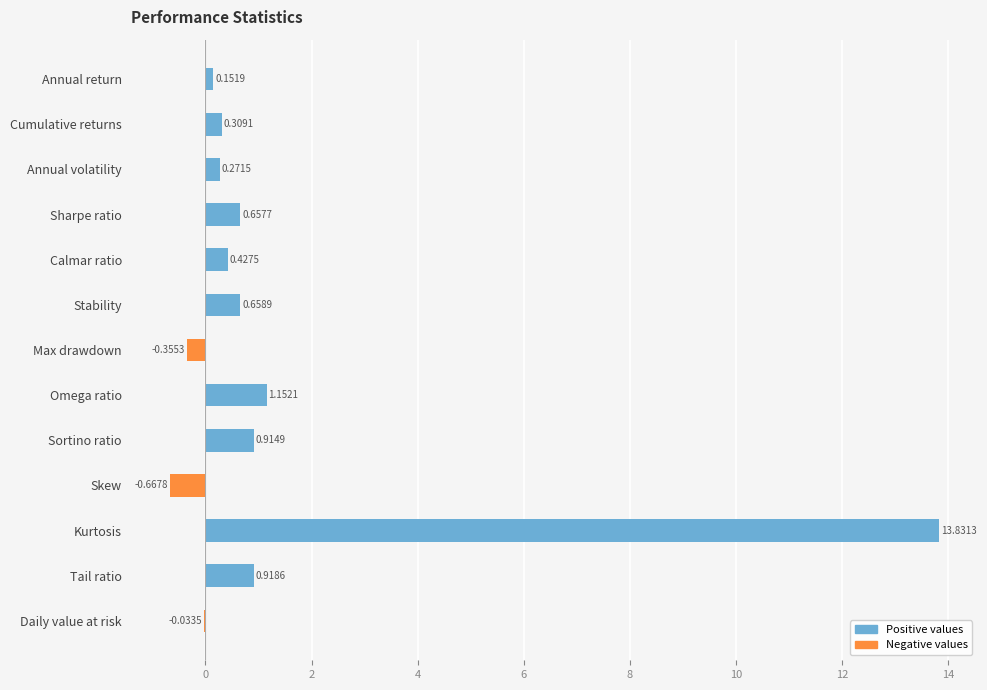

How many groups of bars are there?

13